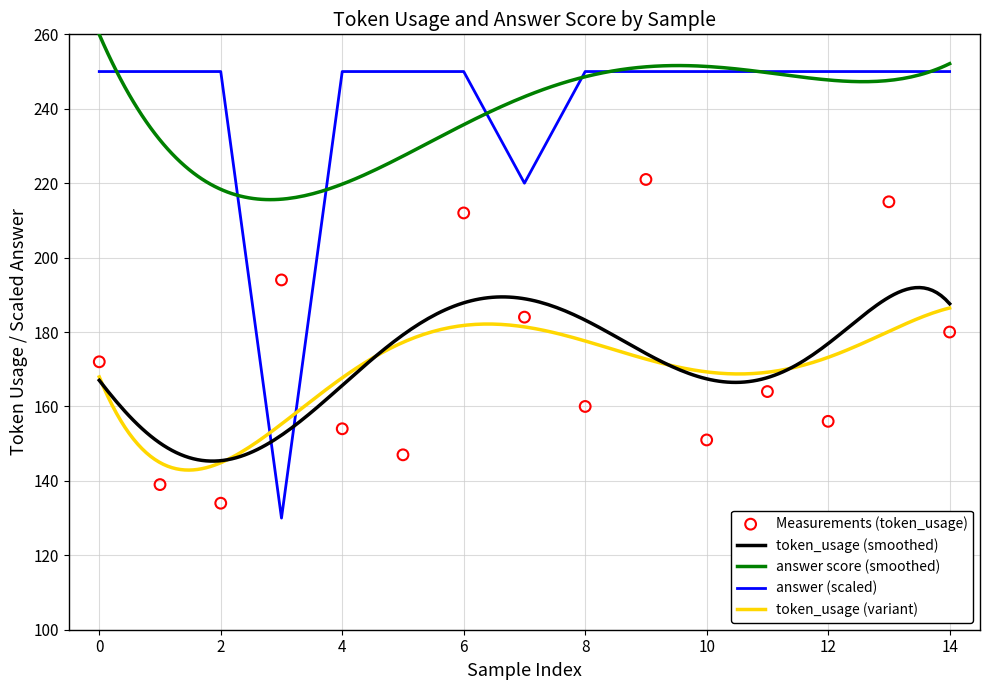

What is the total value across all series at 10?

401